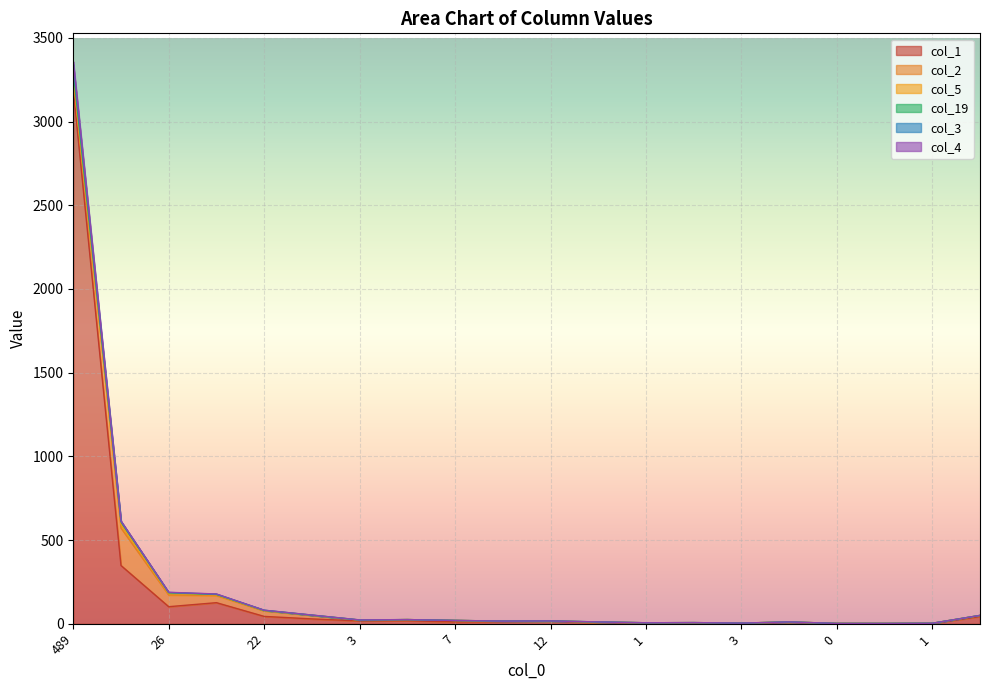

Is it true that col_1 equals 1 at 0?

True